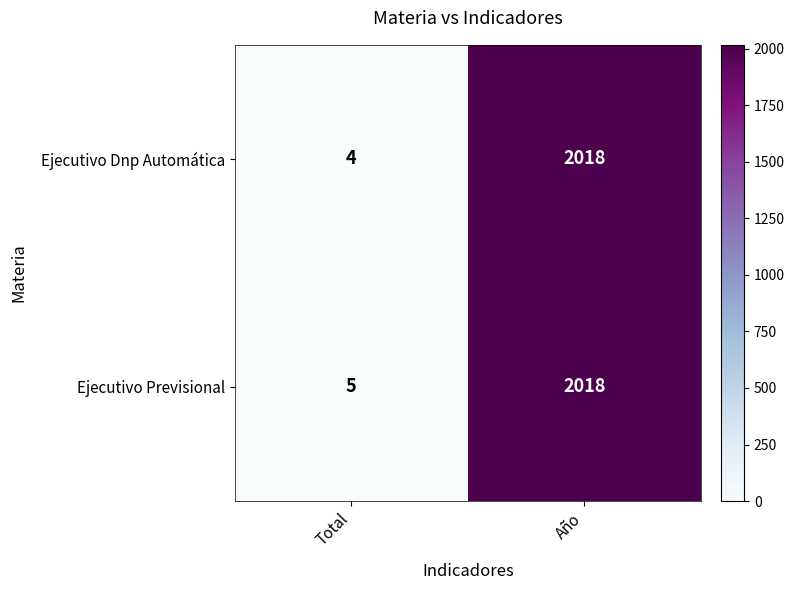

At which category is the sum across all series the highest?

Año